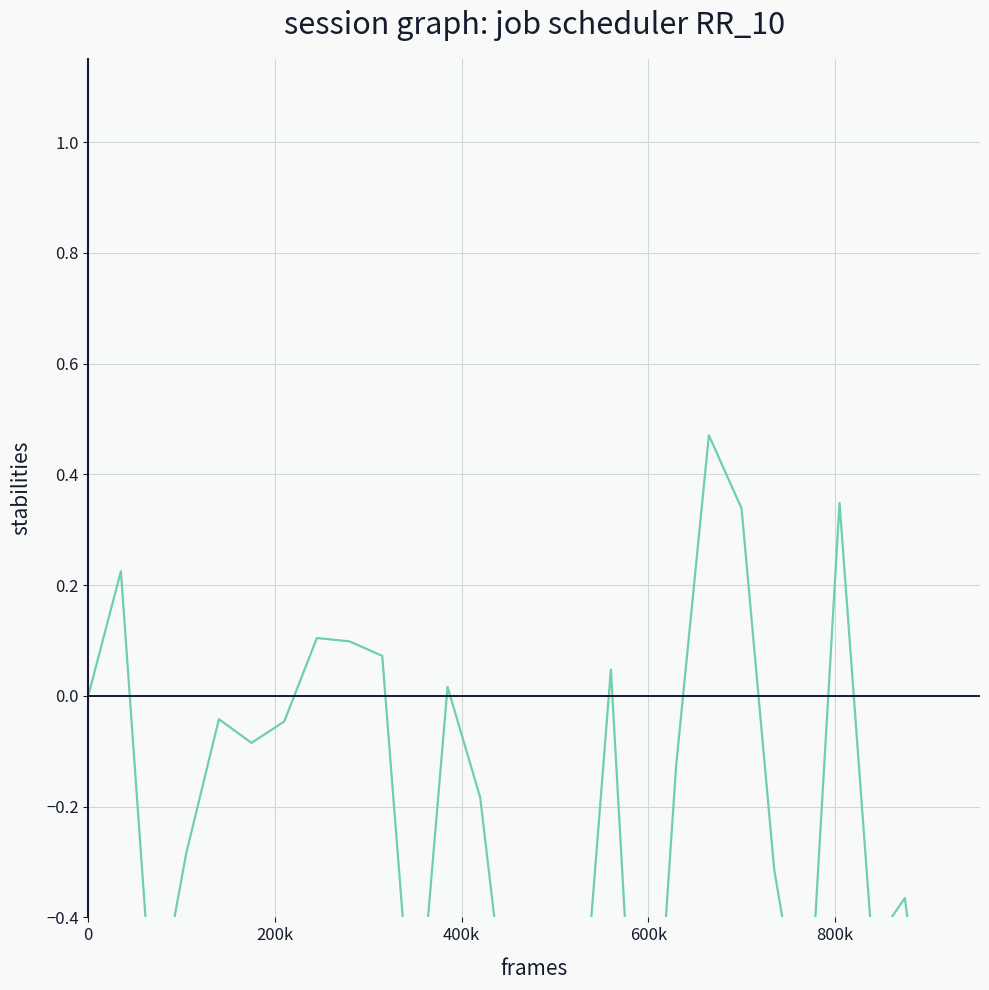

True or false: the data has more than 0 interior local peaks.

True